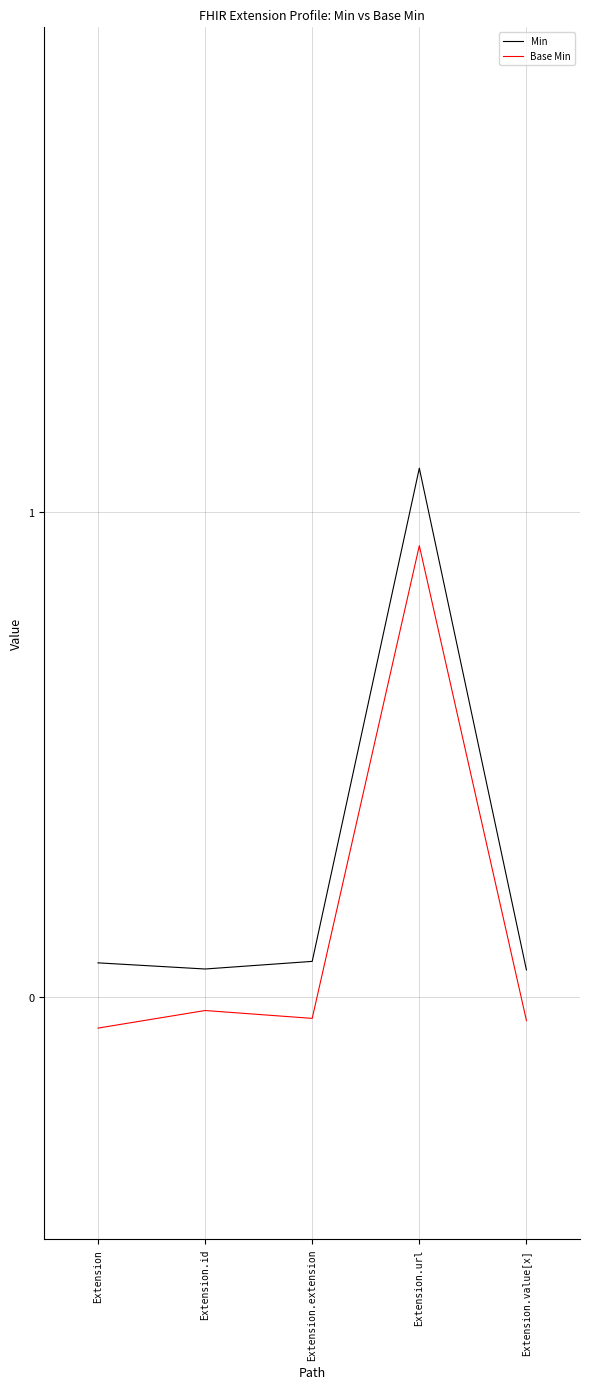

True or false: Base Min and Min cross at least once.

False